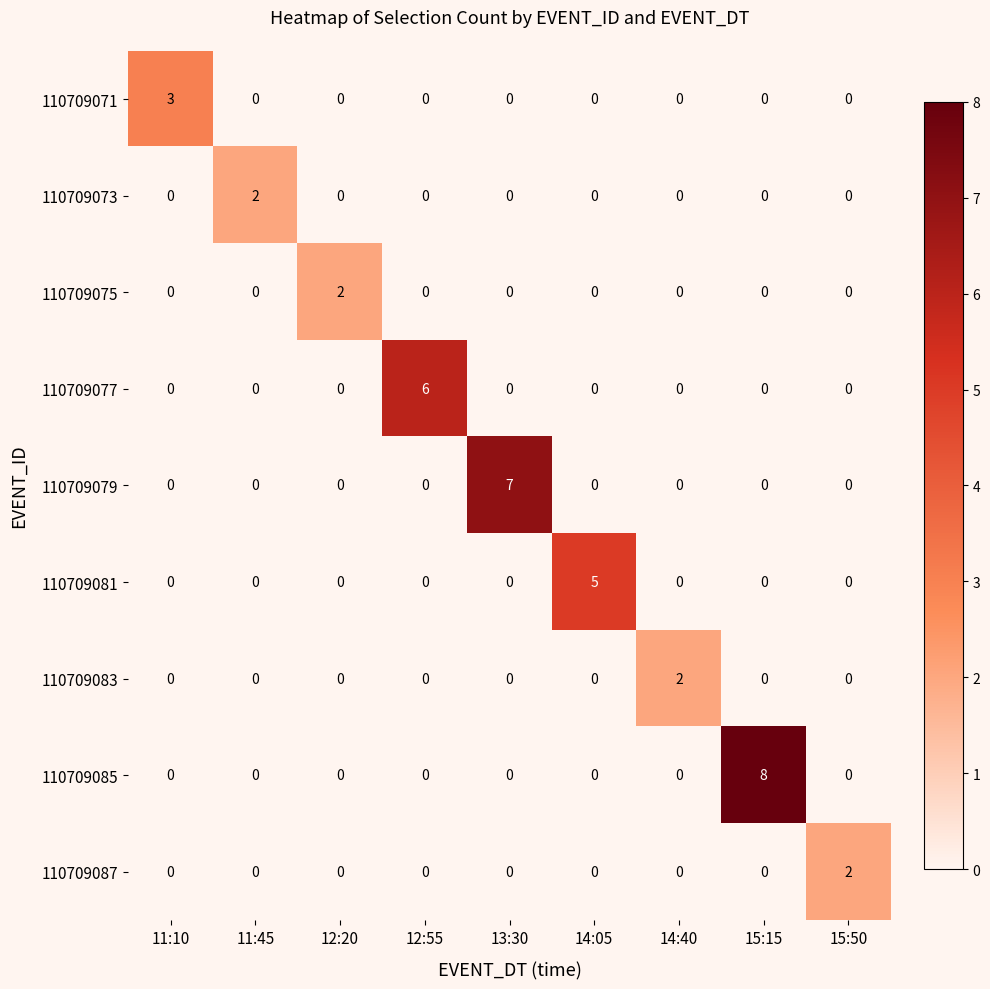

Between 13:30 and 14:40, which series saw the biggest shift?

110709079